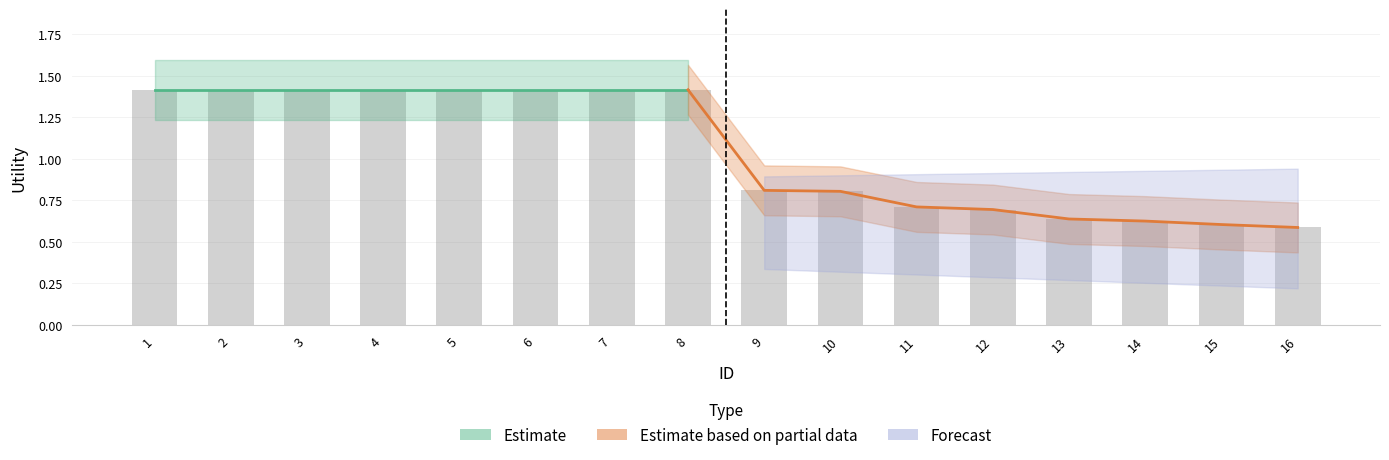

What is the minimum value shown in the chart?

0.3